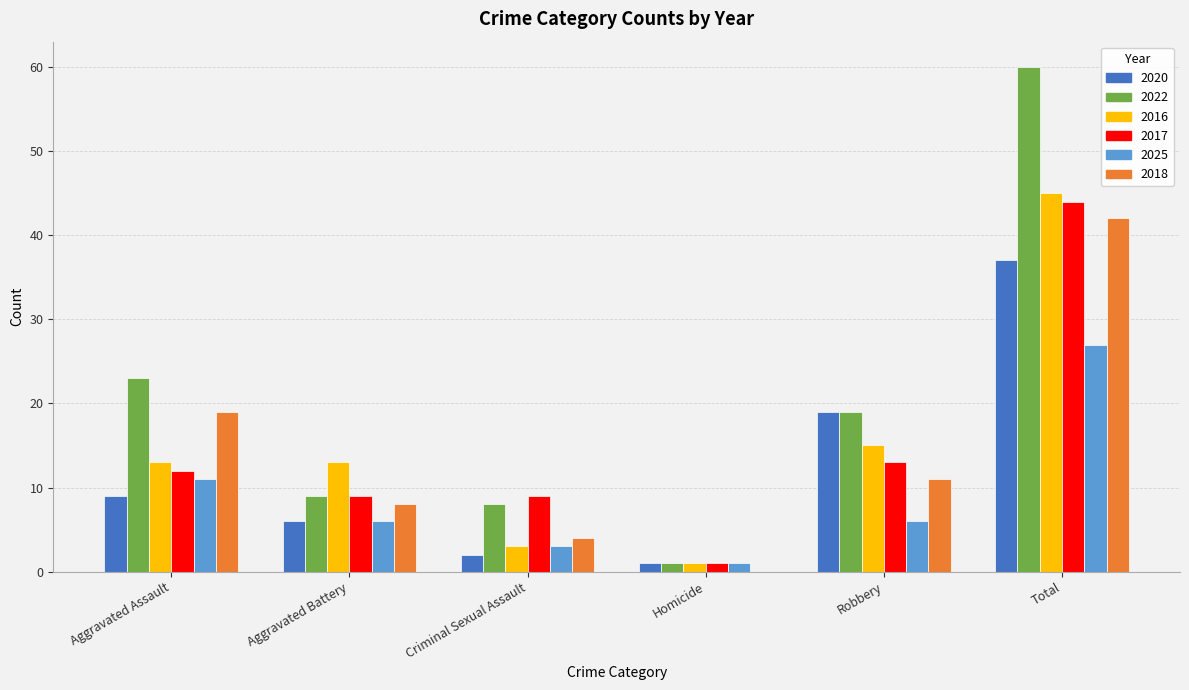

How many groups of bars are there?

6